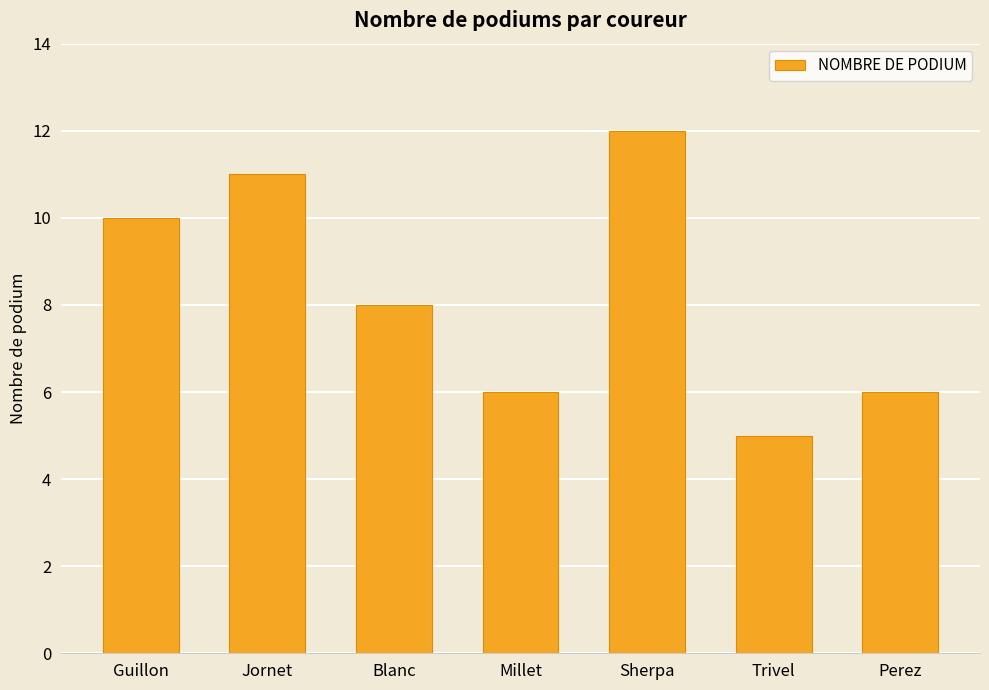

What value does the data have at Blanc?

8